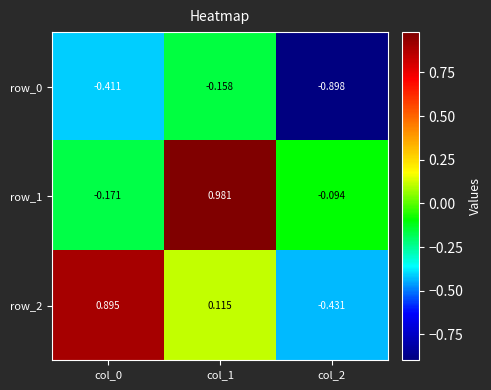

Which series has the largest range (max minus min)?

row_2